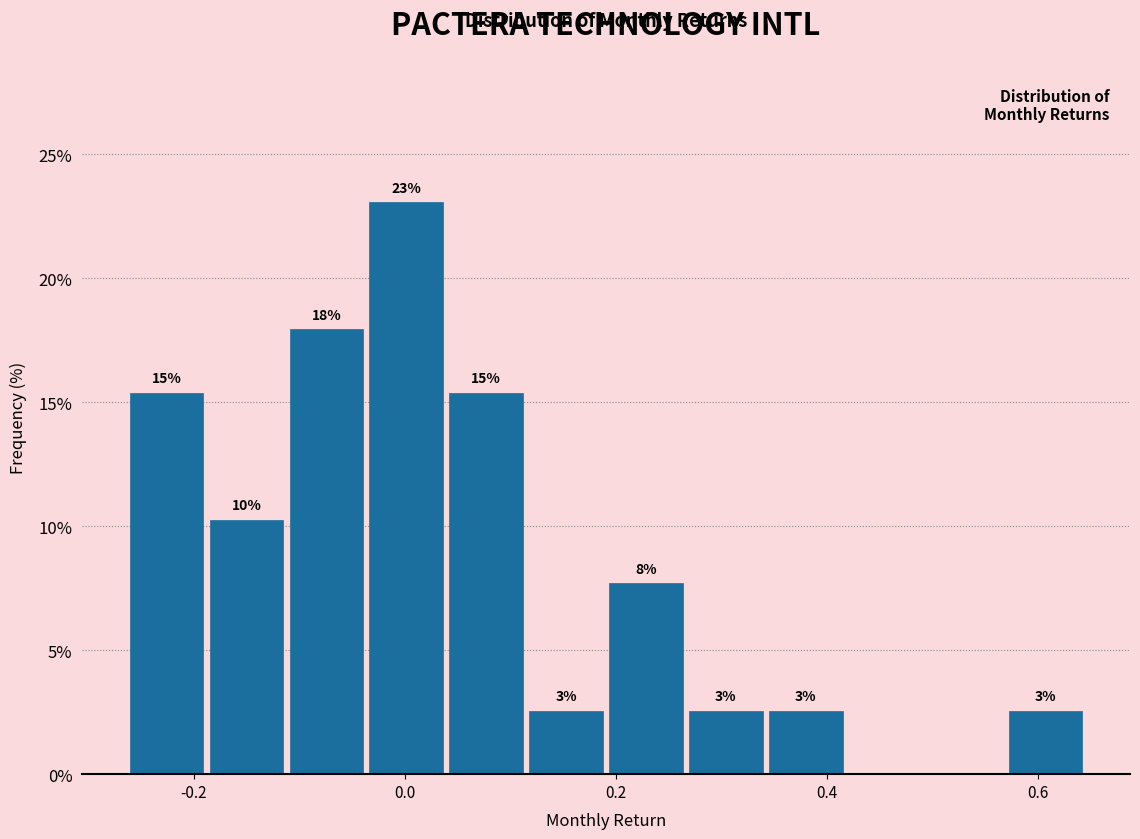

Around what value on the x-axis is the tallest bar? Give the approximate position of its centre, as read against the axis.

0.00